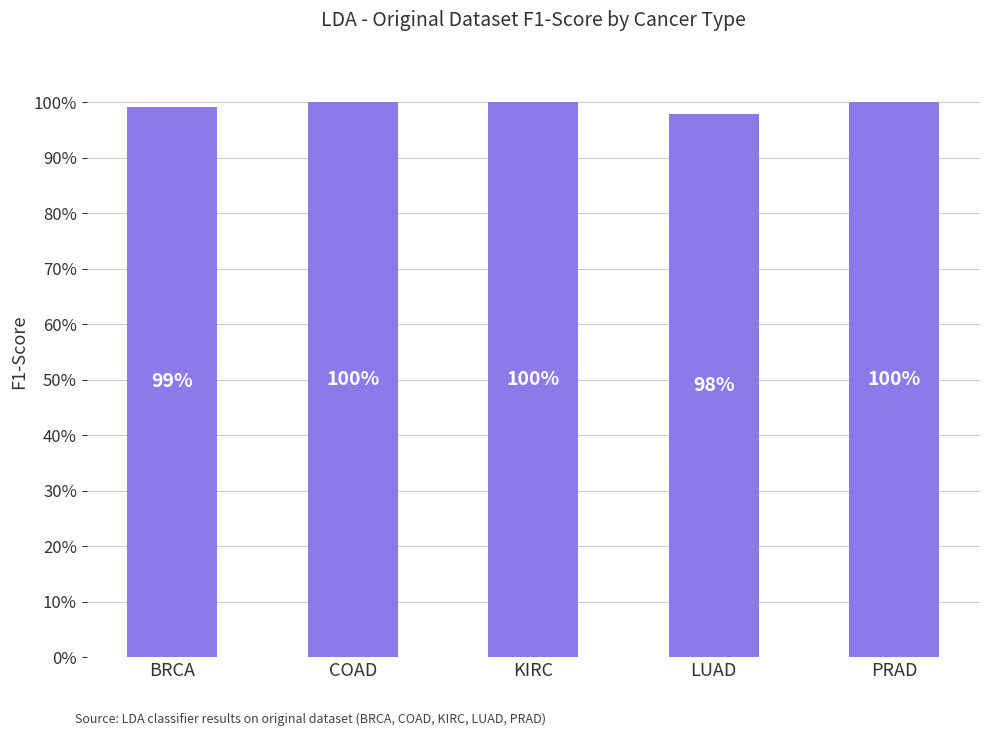

True or false: the data shows 1.0 at LUAD.

True